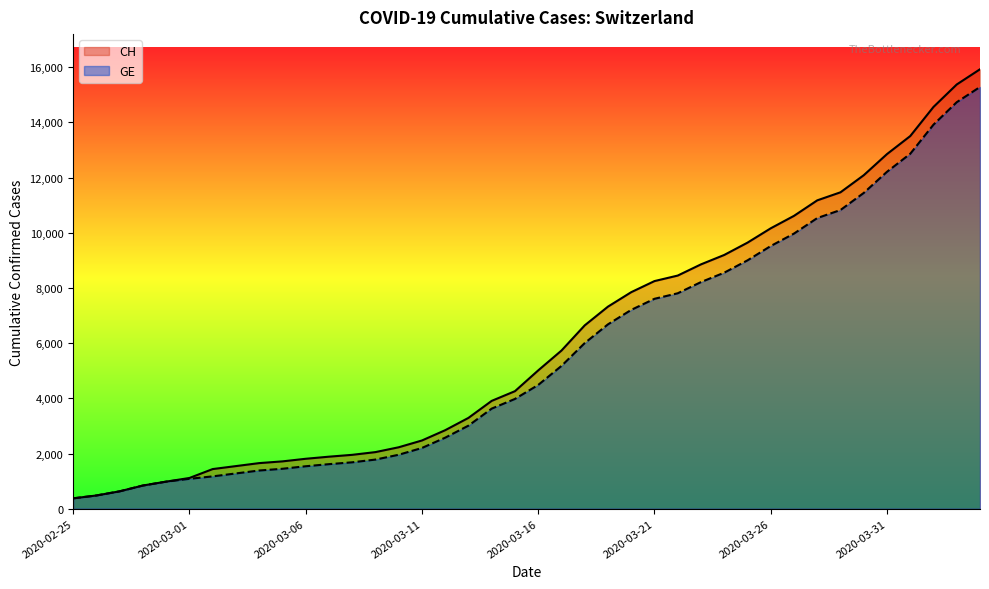

What is the label of the 8th point from the right?

2020-03-28